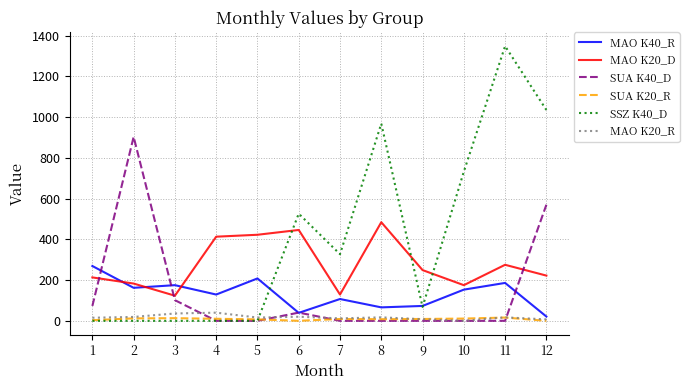

Which series has the largest total across all categories?

SSZ K40_D